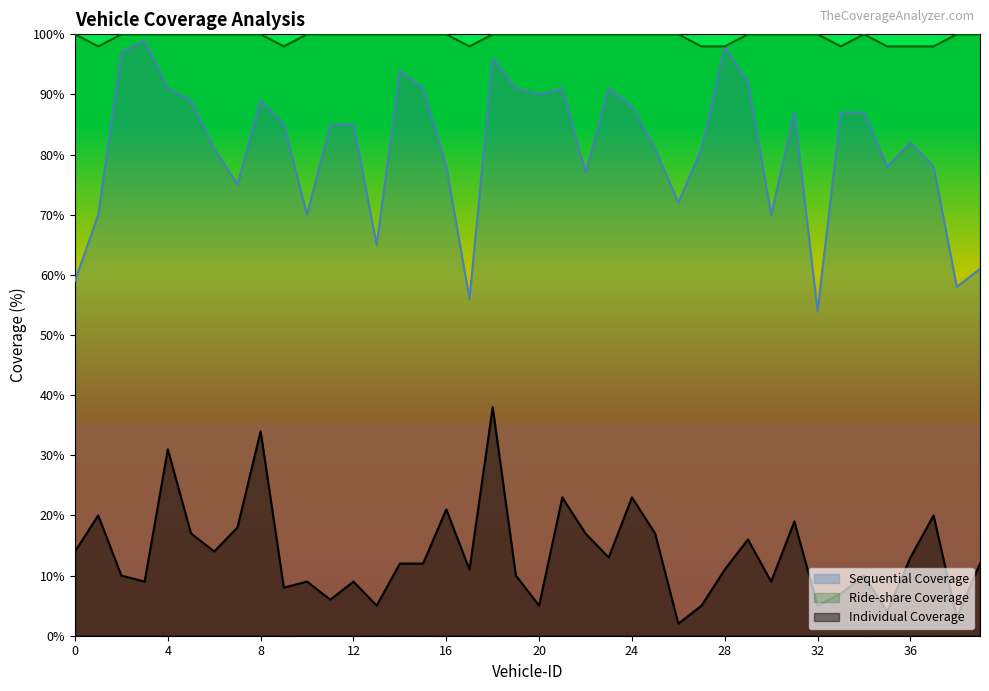

Reading left to right, extract all data points from this chart.

Sequential Coverage: 0=59	1=70	2=97	3=99	4=91	5=89	6=81	7=75	8=89	9=85	10=70	11=85	12=85	13=65	14=94	15=91	16=78	17=56	18=96	19=91	20=90	21=91	22=77	23=91	24=88	25=81	26=72	27=81	28=98	29=92	30=70	31=87	32=54	33=87	34=87	35=78	36=82	37=78	38=58	39=61
Ride-share Coverage: 0=100	1=98	2=100	3=100	4=100	5=100	6=100	7=100	8=100	9=98	10=100	11=100	12=100	13=100	14=100	15=100	16=100	17=98	18=100	19=100	20=100	21=100	22=100	23=100	24=100	25=100	26=100	27=98	28=98	29=100	30=100	31=100	32=100	33=98	34=100	35=98	36=98	37=98	38=100	39=100
Individual Coverage: 0=14	1=20	2=10	3=9	4=31	5=17	6=14	7=18	8=34	9=8	10=9	11=6	12=9	13=5	14=12	15=12	16=21	17=11	18=38	19=10	20=5	21=23	22=17	23=13	24=23	25=17	26=2	27=5	28=11	29=16	30=9	31=19	32=5	33=7	34=10	35=4	36=13	37=20	38=3	39=12